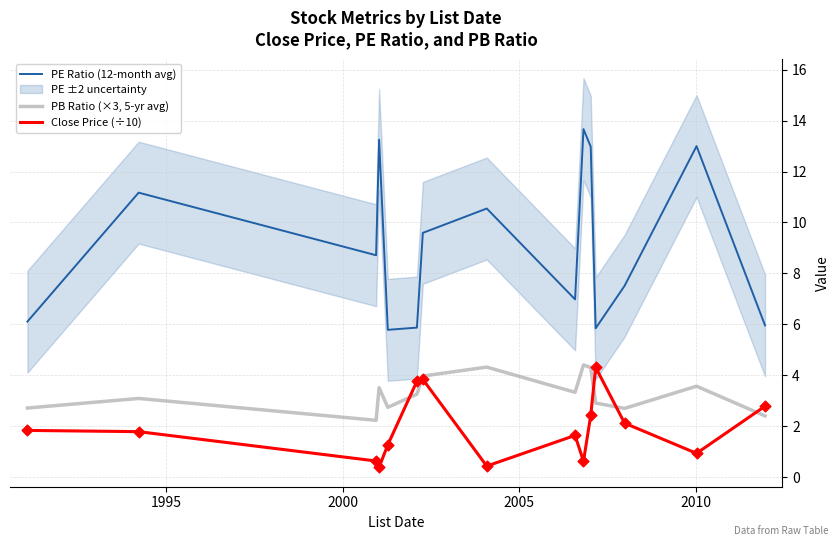

What are all the series names shown in the legend?

PE Ratio (12-month avg), PB Ratio (×3, 5-yr avg), Close Price (÷10)